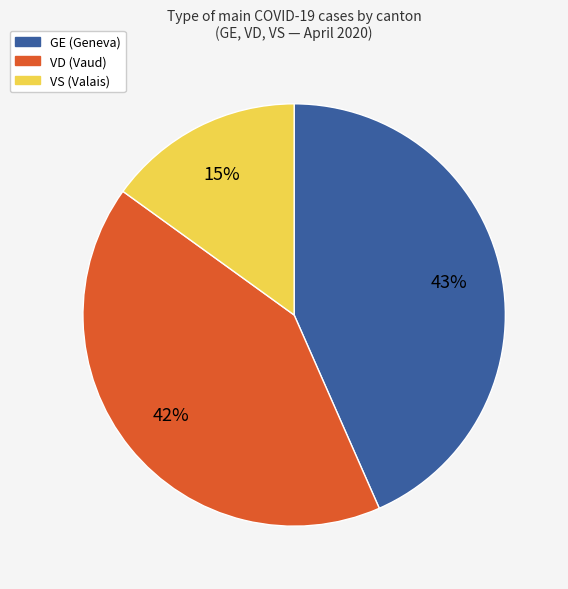

How many segments does this pie chart have?

3